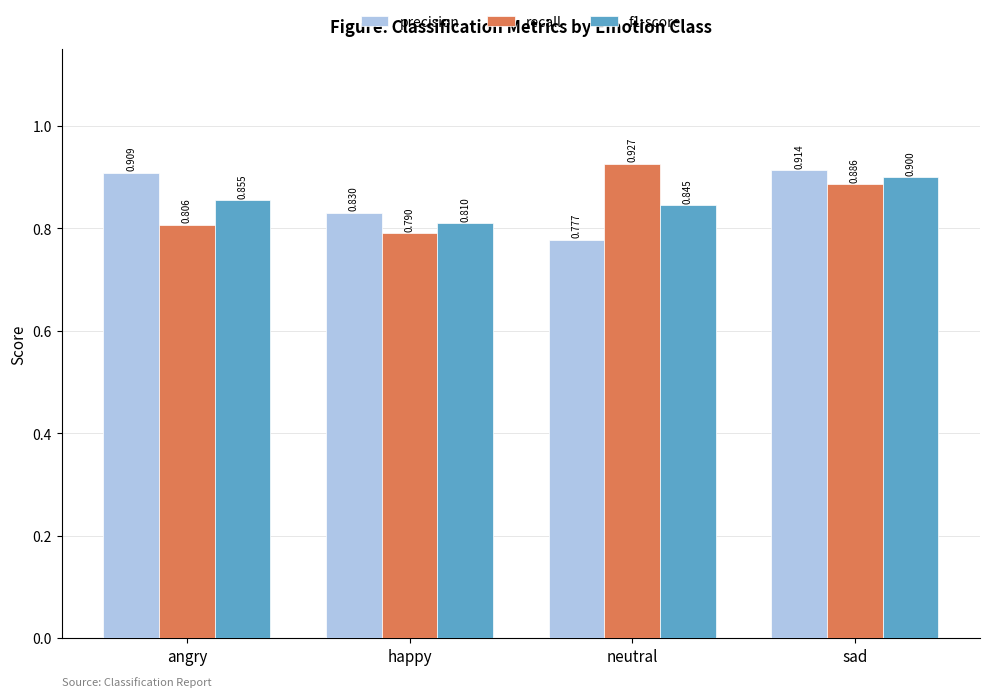

Is it true that recall equals 0.9 at sad?

True